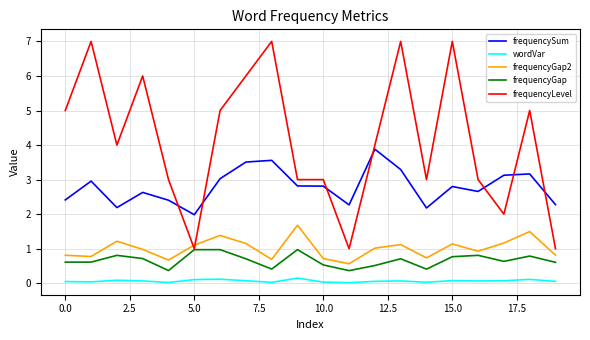

What is the lowest value of the frequencyGap2 series?

0.6